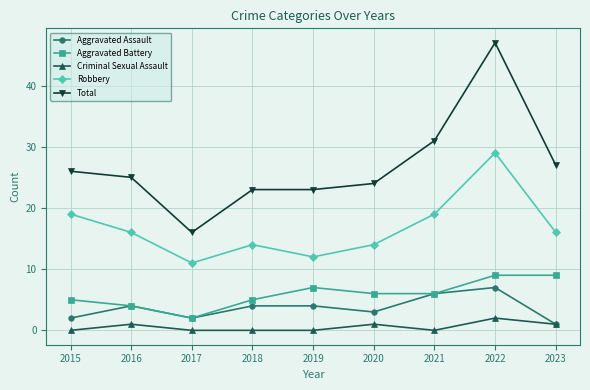

True or false: Aggravated Battery has a value of 5 at 2018.

True